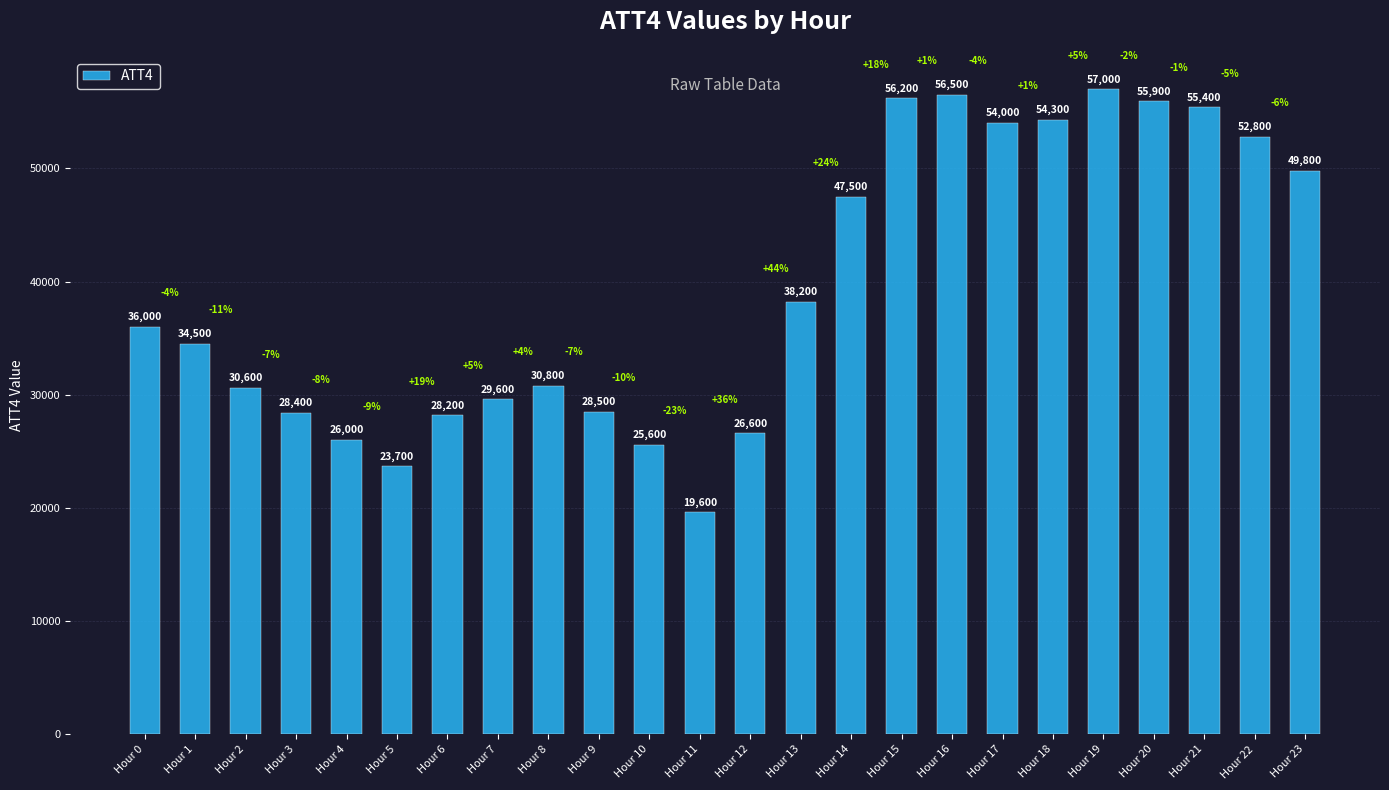

What is the sum of all values?

945700